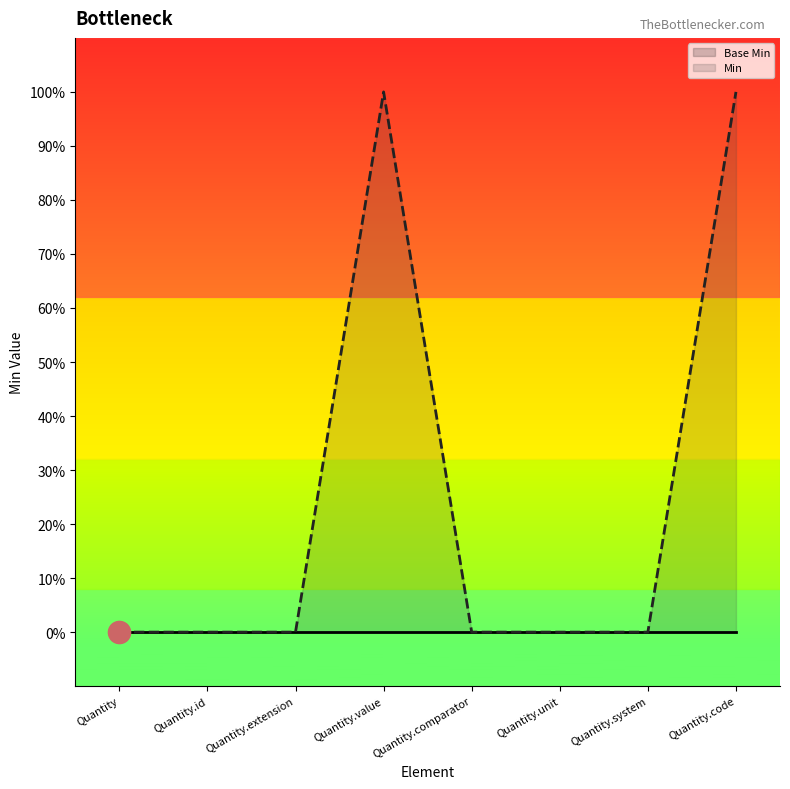

Which series changed the most between Quantity.extension and Quantity.value?

Min